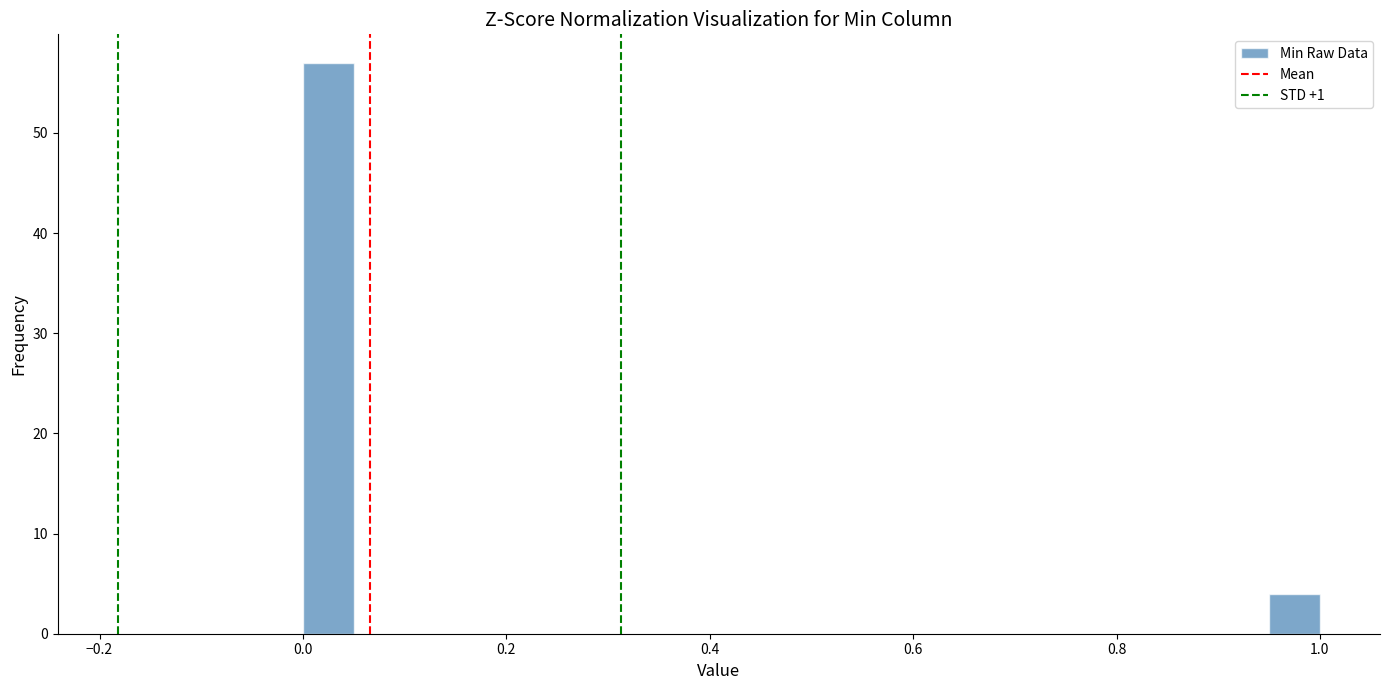

Read against the x-axis, roughly where is the centre of the tallest bar?

0.02